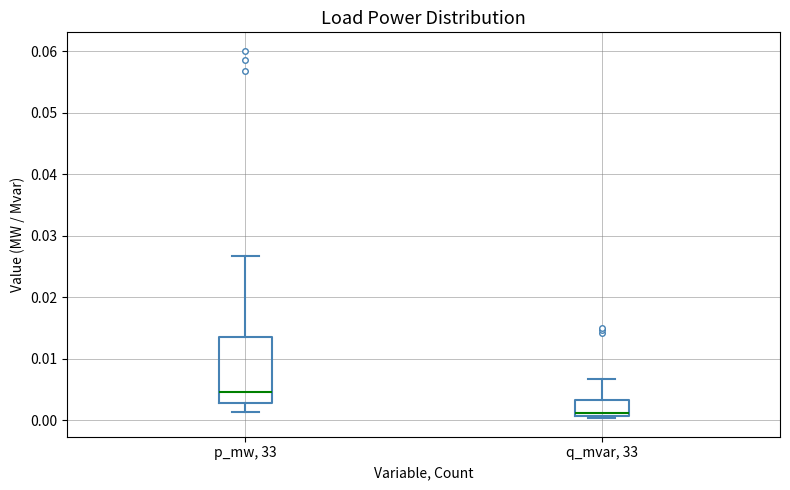

Which box has the highest median line?

p_mw, 33